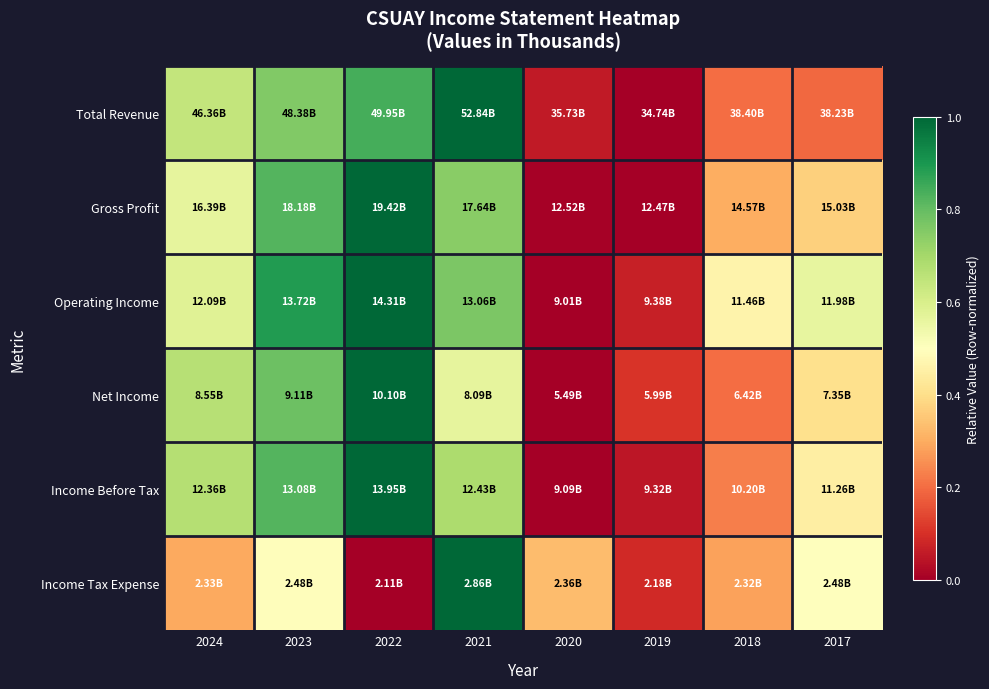

At 2017, list the series in order from smallest to largest.

Total Revenue, Gross Profit, Net Income, Income Before Tax, Income Tax Expense, Operating Income